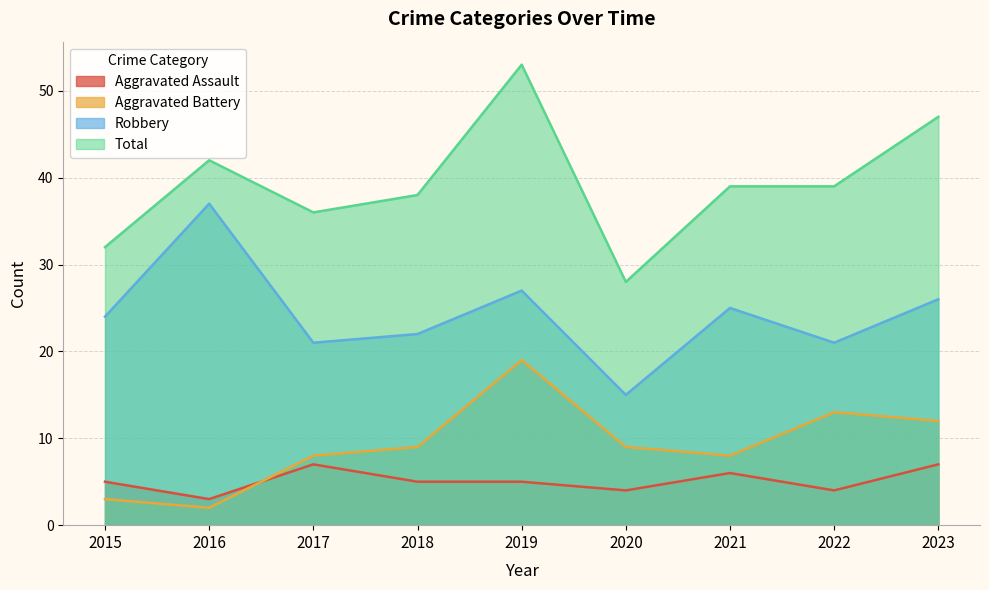

Which label corresponds to the smallest value in the chart?

2016